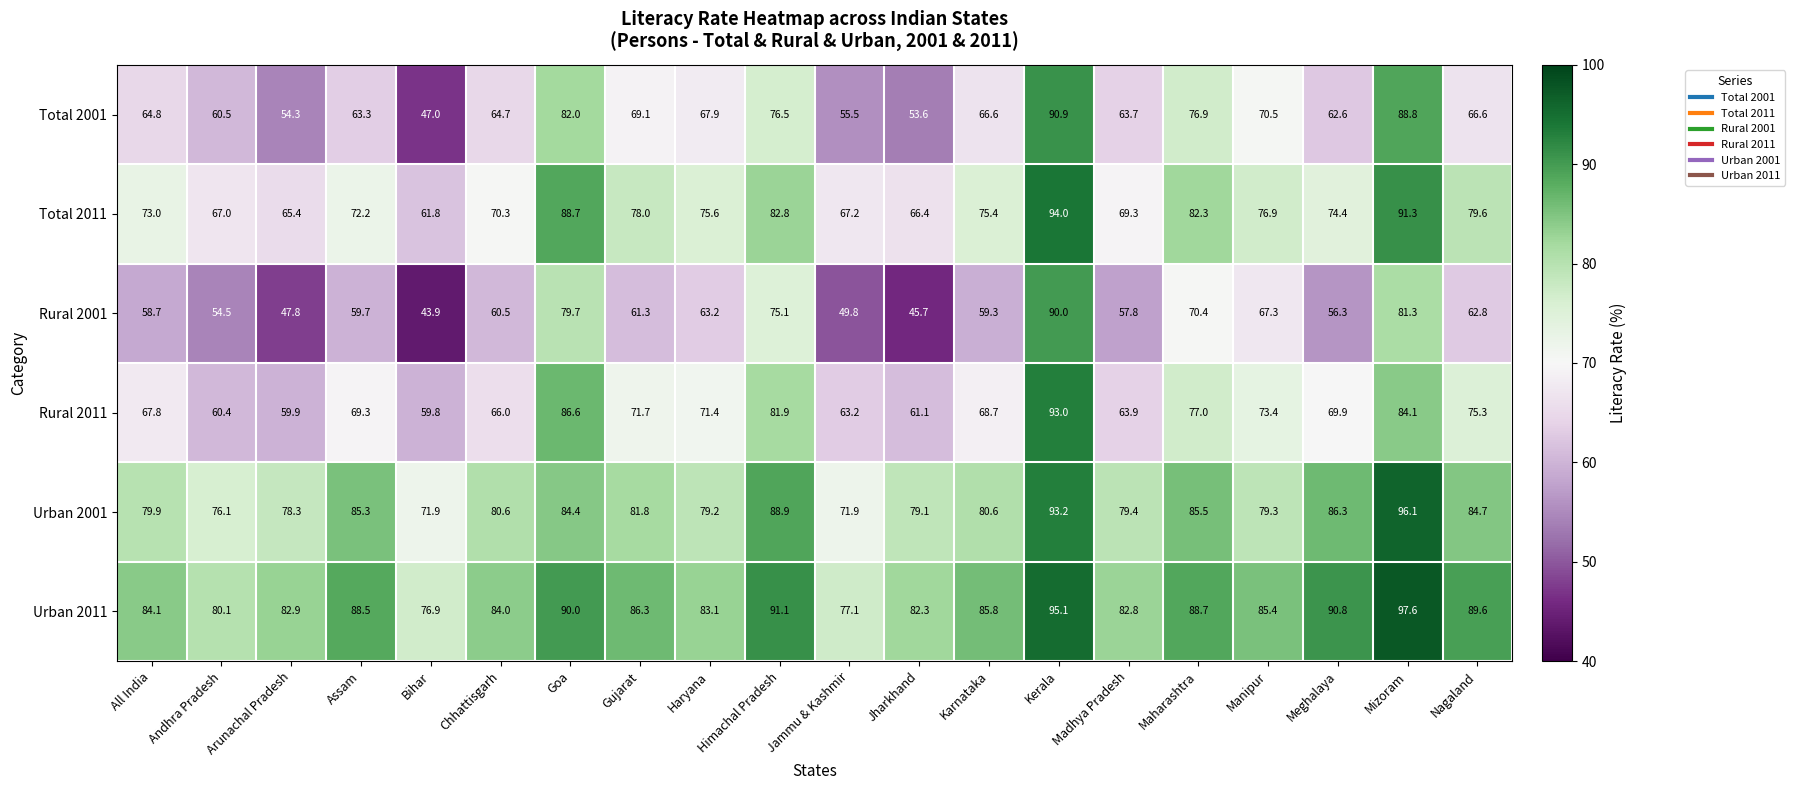

Rank the series by their maximum value, from highest to lowest.

Urban 2011, Urban 2001, Total 2011, Rural 2011, Total 2001, Rural 2001